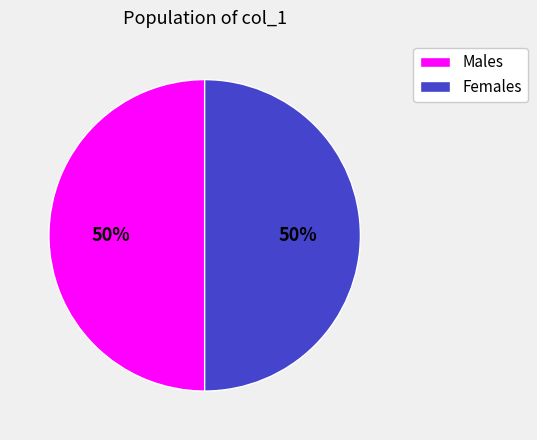

How many segments does this pie chart have?

2